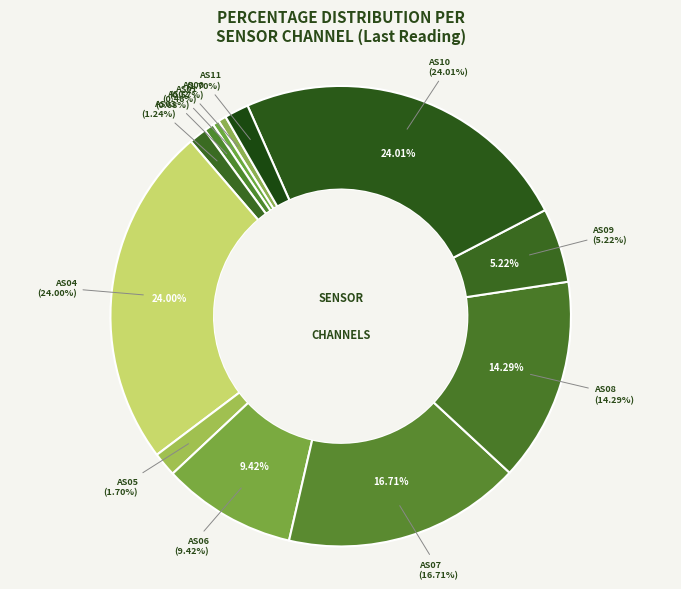

What percentage is NOT represented by AS08?

85.7%